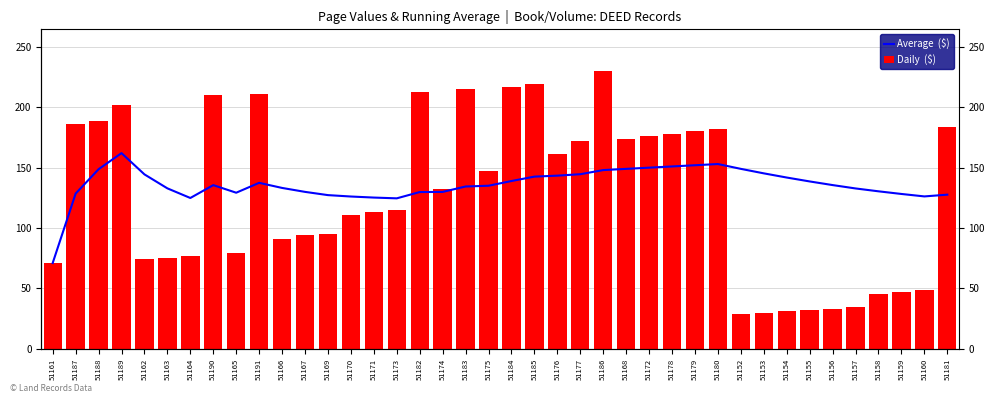

At which label is Daily  ($) closest to 129?

51174